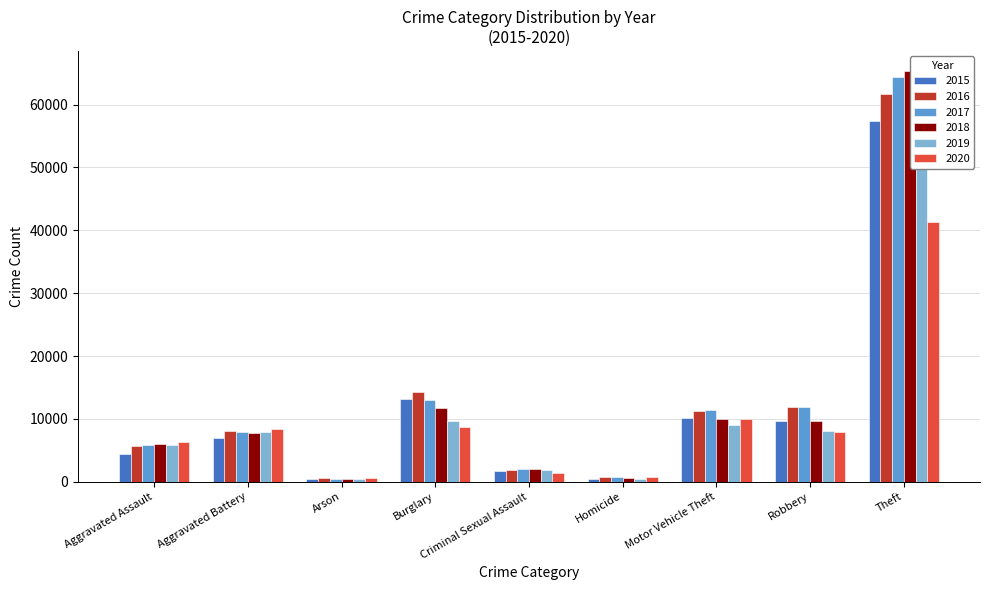

Reading left to right, what are all the values shown in this chart?

2015: 4480	7018	448	13184	1668	496	10068	9638	57350
2016: 5712	8085	515	14289	1816	786	11286	11960	61618
2017: 5793	7845	444	13001	1940	672	11380	11880	64380
2018: 6001	7735	373	11746	1974	589	9983	9679	65284
2019: 5840	7857	376	9639	1876	498	8977	7994	62484
2020: 6263	8319	589	8756	1450	787	9952	7856	41308